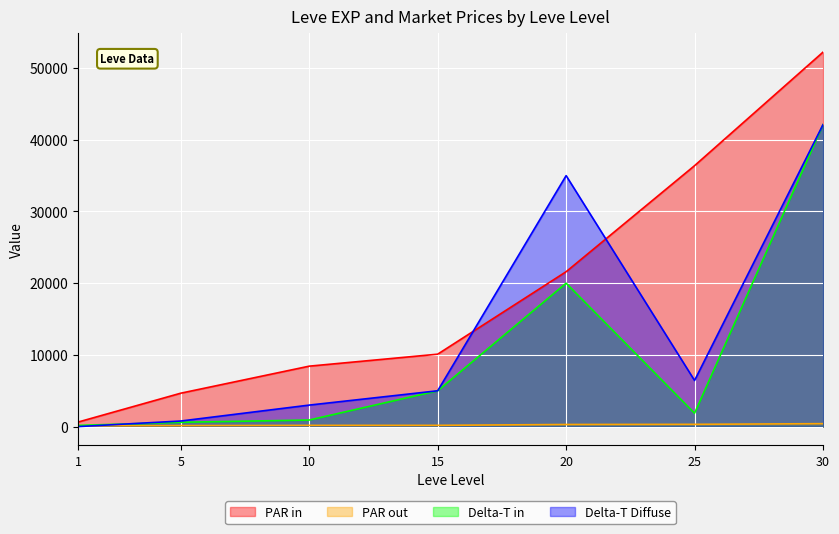

How many lines are shown in the chart?

4